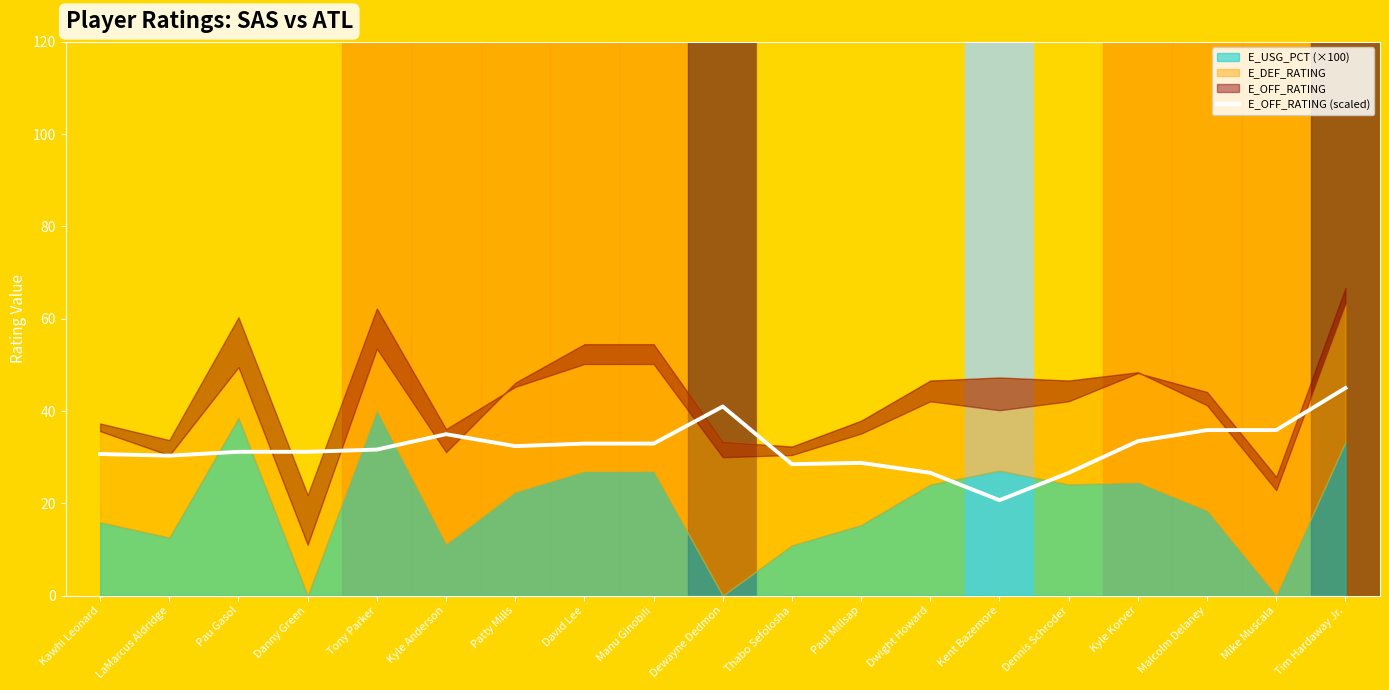

What is the difference between the second highest and second lowest values?

14.4